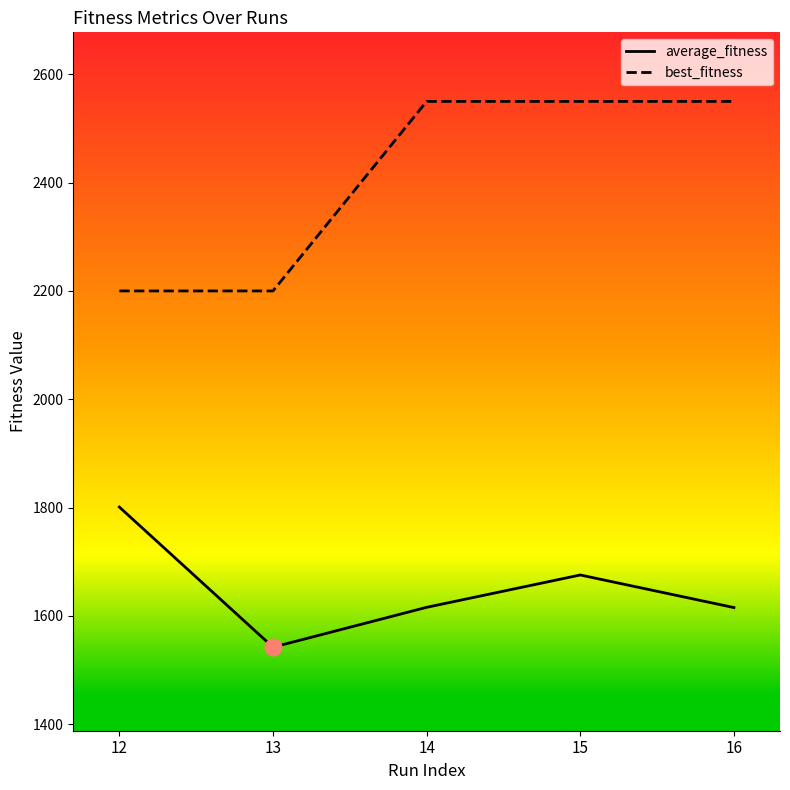

Rank the series by their maximum value, from highest to lowest.

best_fitness, average_fitness